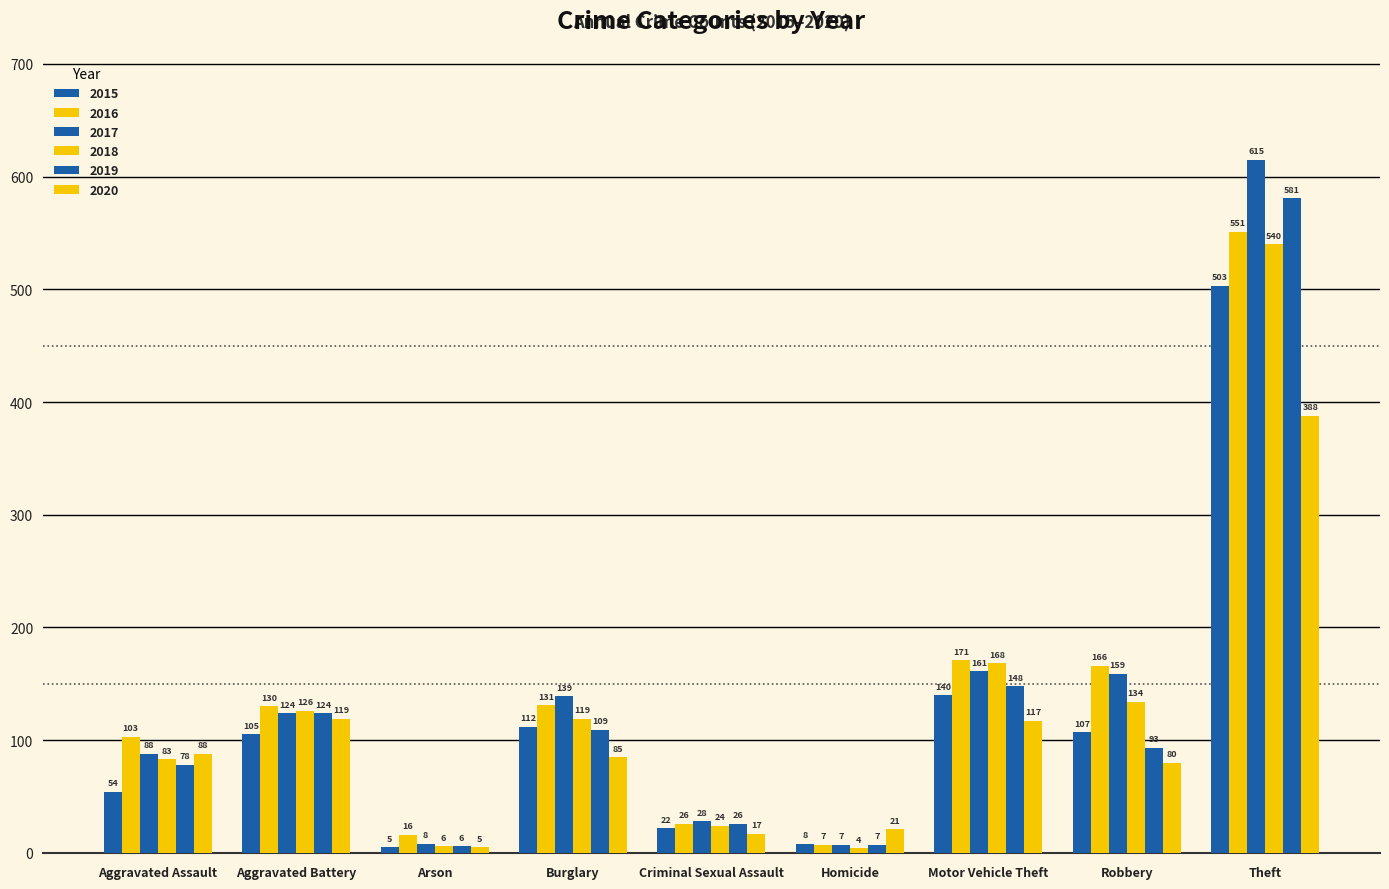

What is the label of the 9th bar from the right?

Aggravated Assault